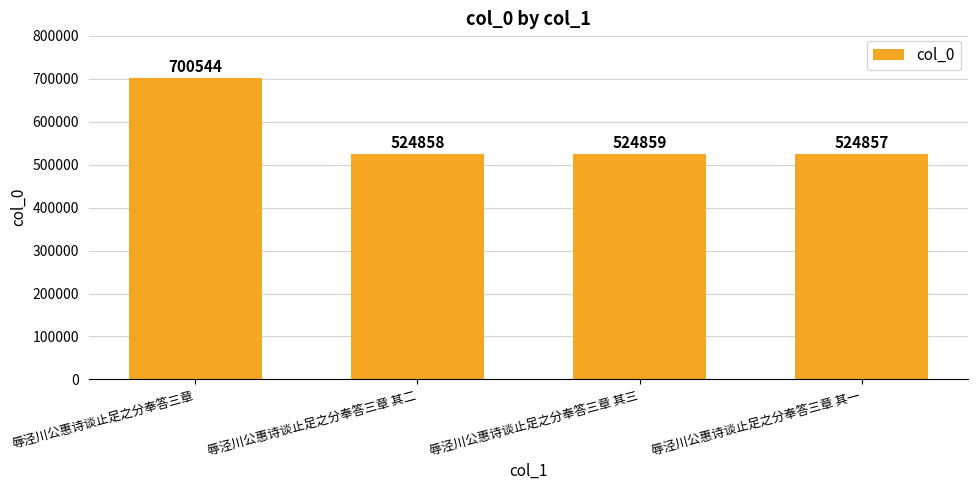

What is the sum of the values at 辱泾川公惠诗谈止足之分奉答三章 其一 and 辱泾川公惠诗谈止足之分奉答三章?

1225401